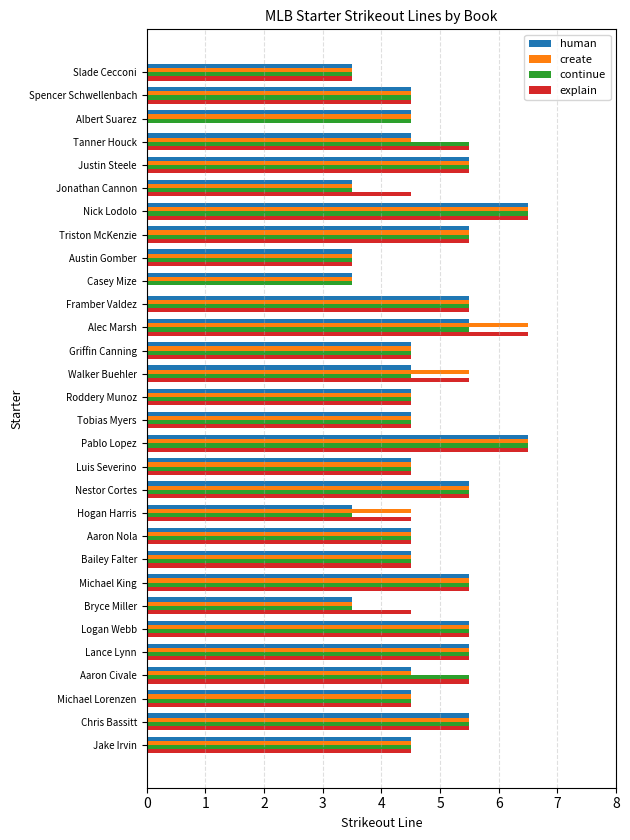

What is the approximate value of human at Jake Irvin?

4.5